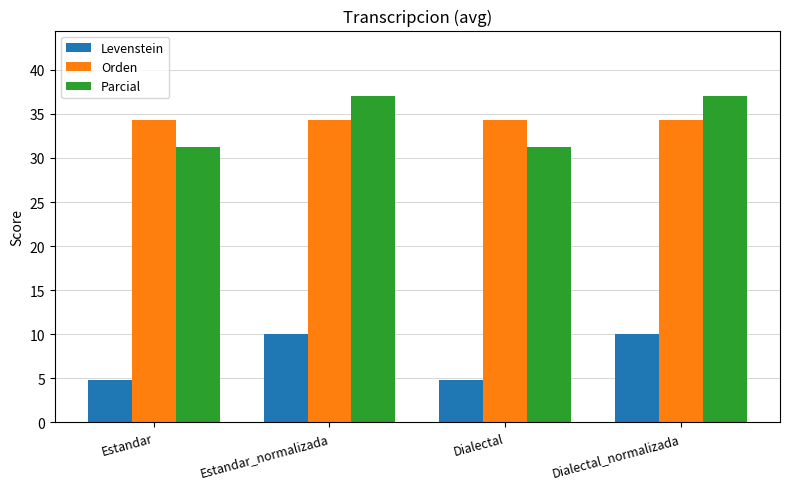

Where does the Levenstein series first go above 9?

Estandar_normalizada